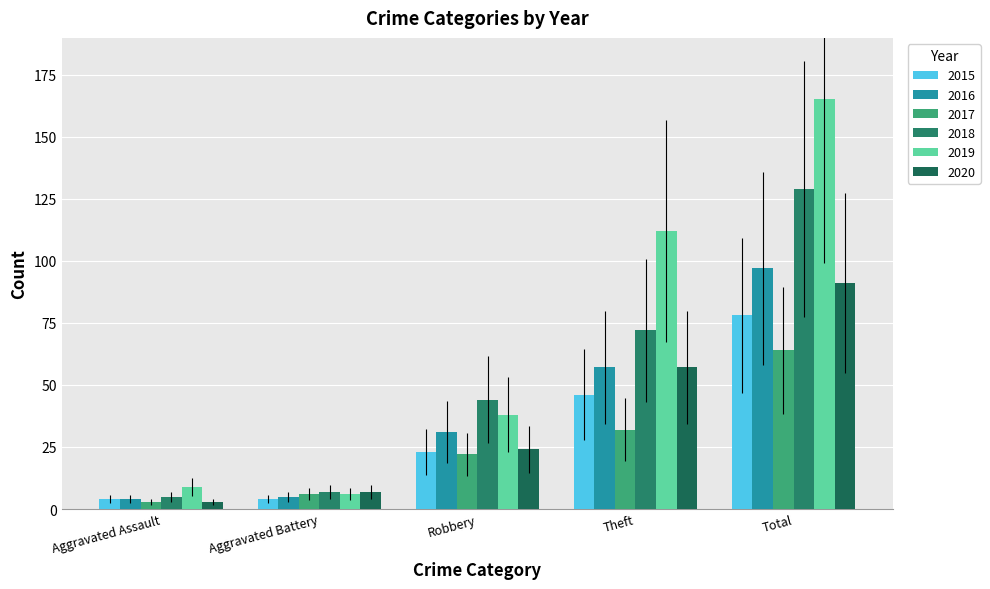

Is the value of 2019 at Aggravated Assault greater than the value of 2017 at Theft?

No